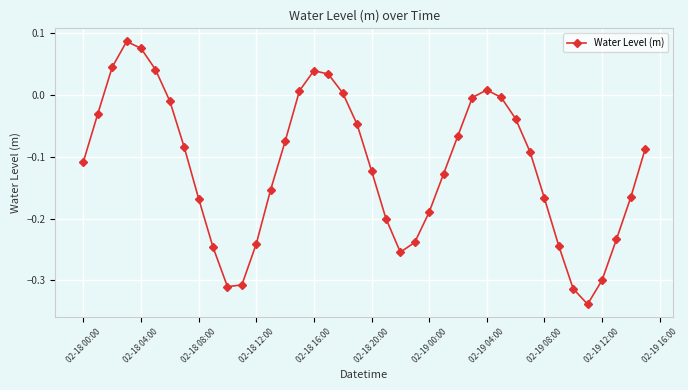

How many lines are shown in the chart?

1